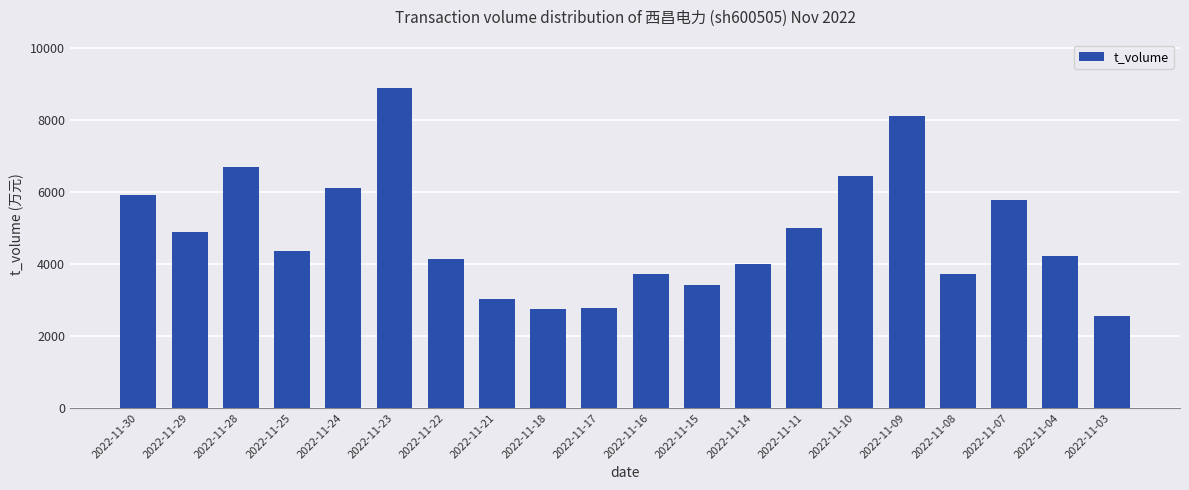

Where does the data first go above 4355?

2022-11-30